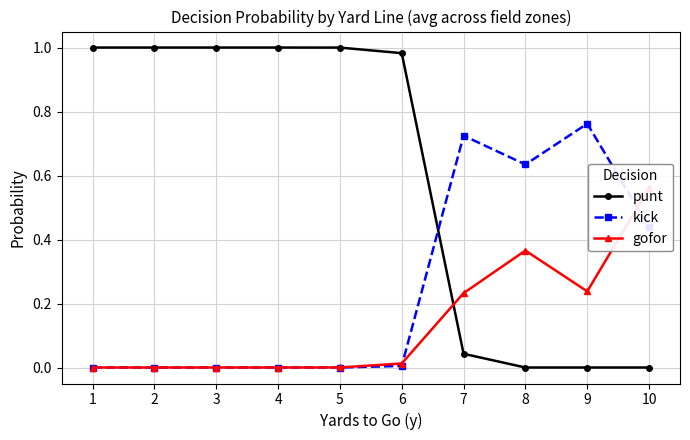

What is the average value of the gofor series?

0.1